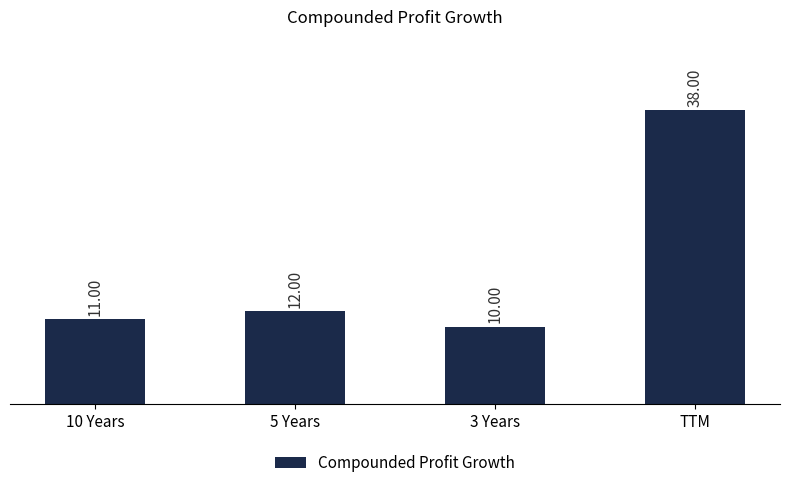

At which category does the chart reach its minimum across all series?

3 Years